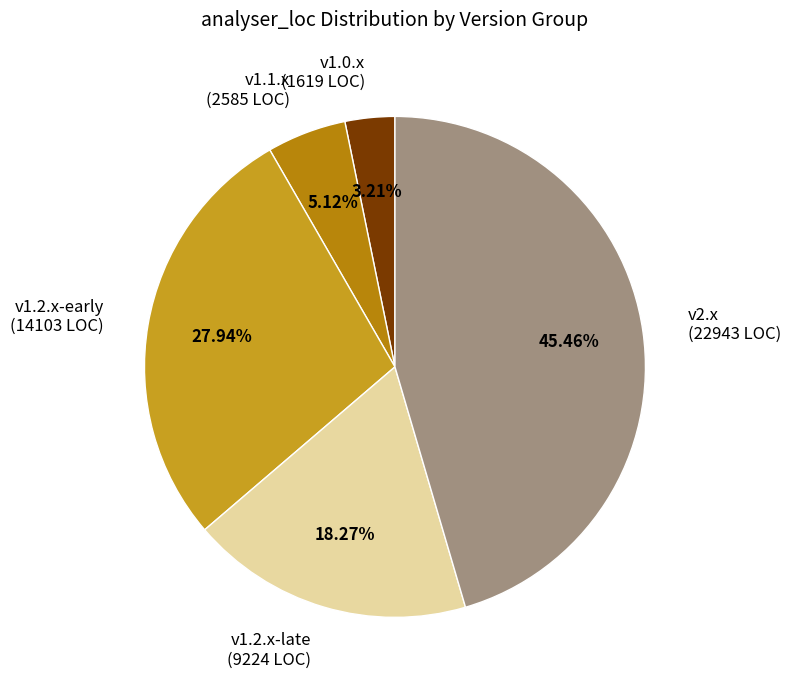

Rank the categories by value from lowest to highest.

v1.0.x (1619 LOC), v1.1.x (2585 LOC), v1.2.x-late (9224 LOC), v1.2.x-early (14103 LOC), v2.x (22943 LOC)